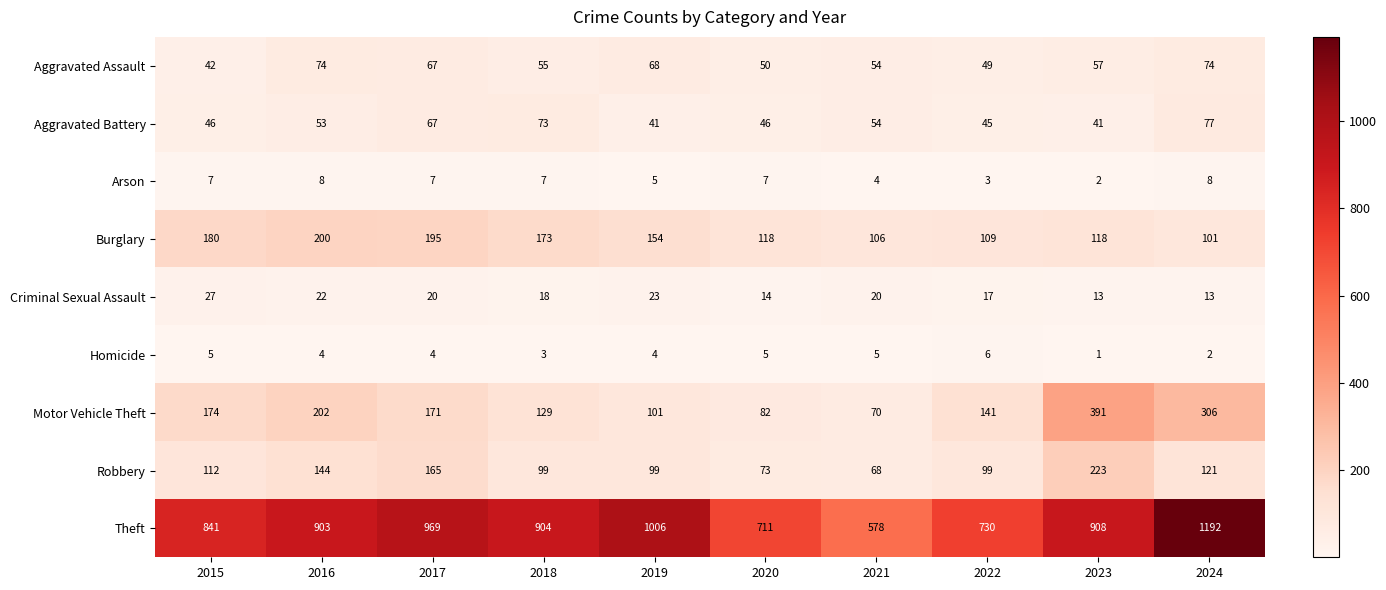

At which label is Robbery closest to 145?

2016